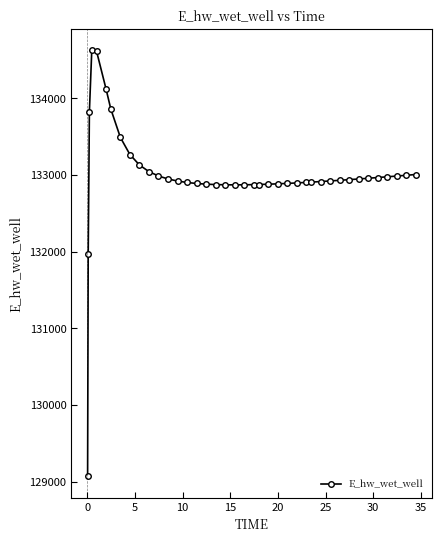

What is the value of the 24th point from the left?

132880.9